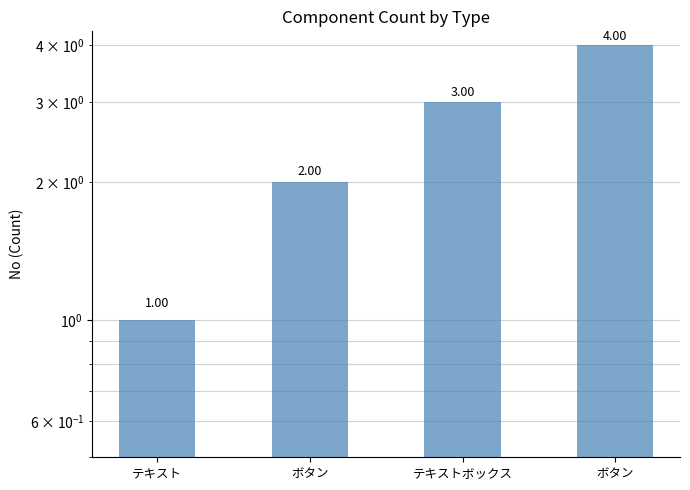

Reading right to left, what are all the values shown in this chart?

4	3	2	1